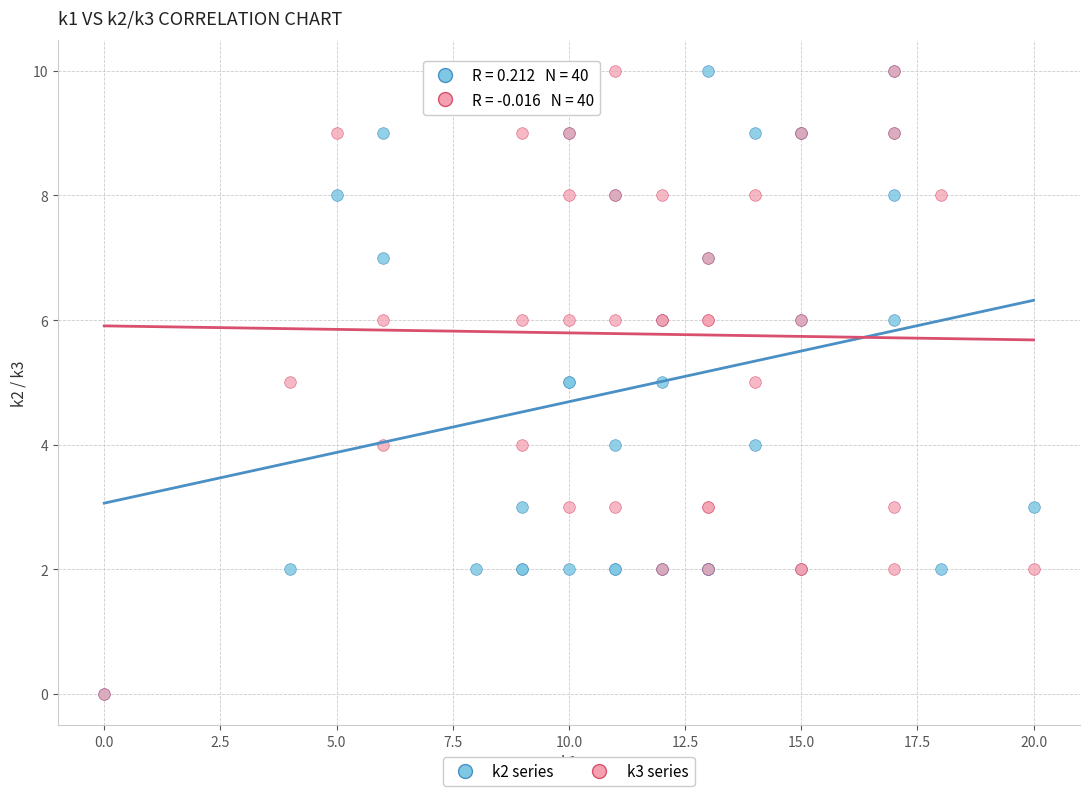

What are all the series names shown in the legend?

k2 series, k3 series